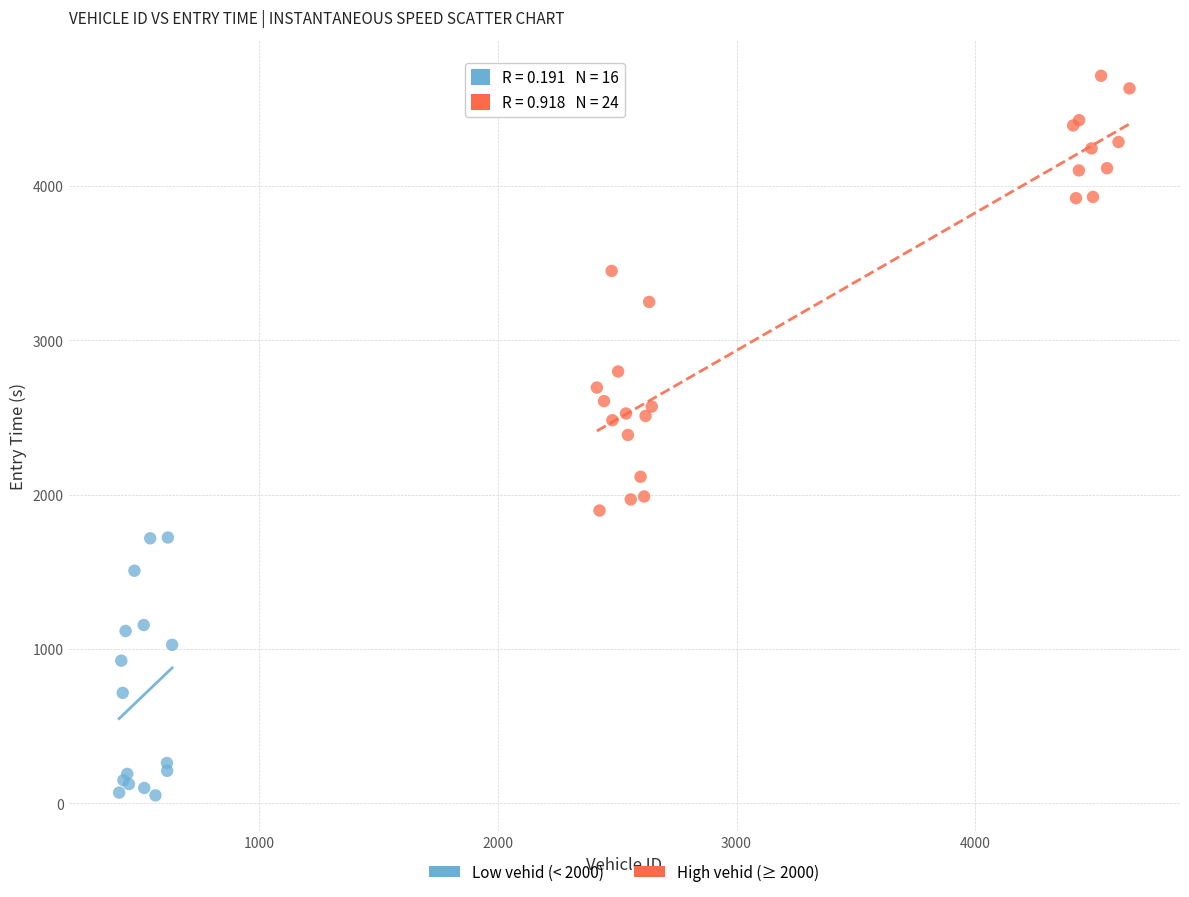

Which series has the largest Y range (max minus min)?

High vehid (≥ 2000)